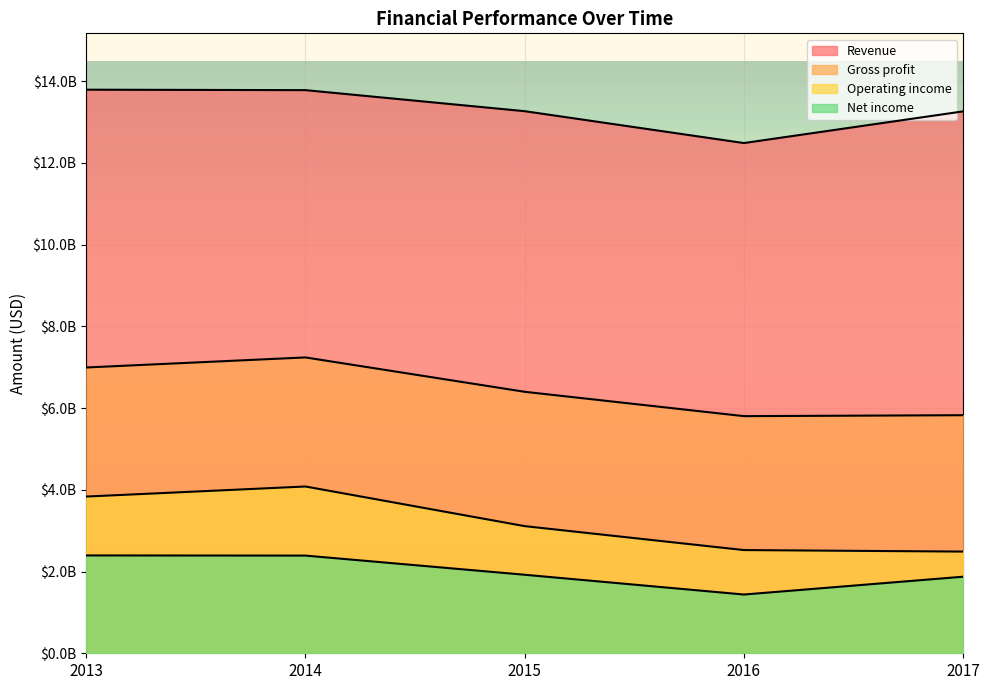

What is the approximate value of Revenue at 2017?

13263000000